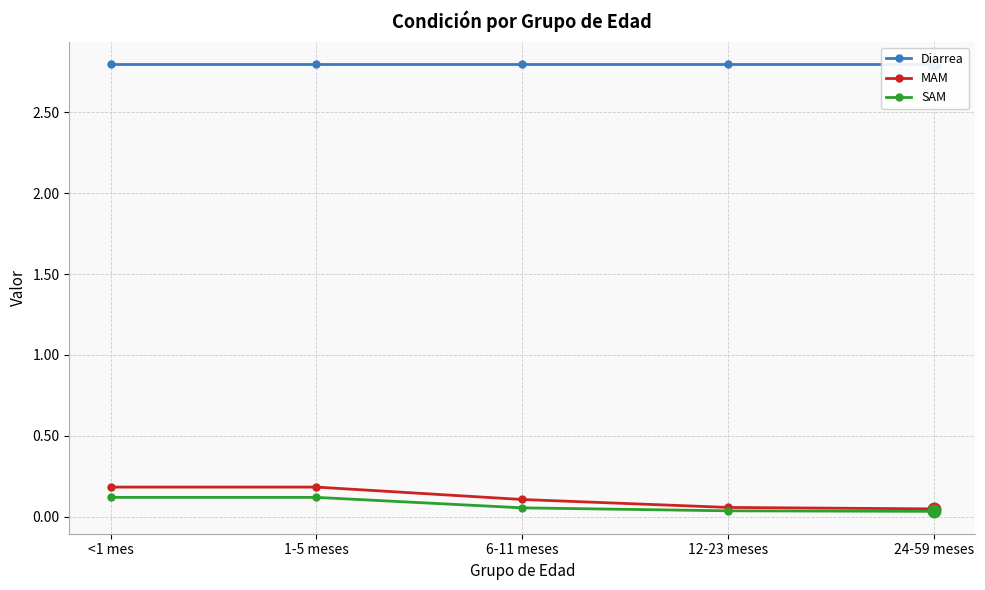

What is the approximate value of Diarrea at 6-11 meses?

2.8